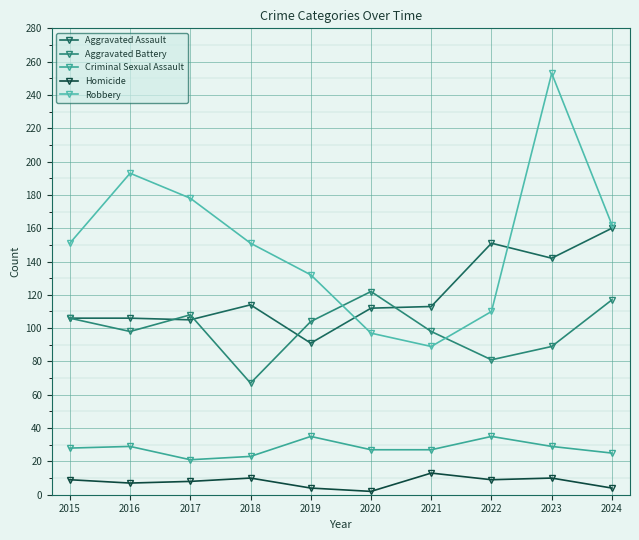

How many data points in Robbery are less than 151?

4